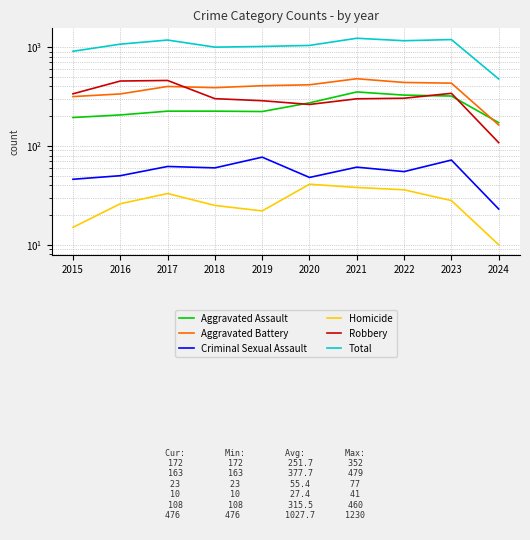

What is the total value across all series at 2022?

2322